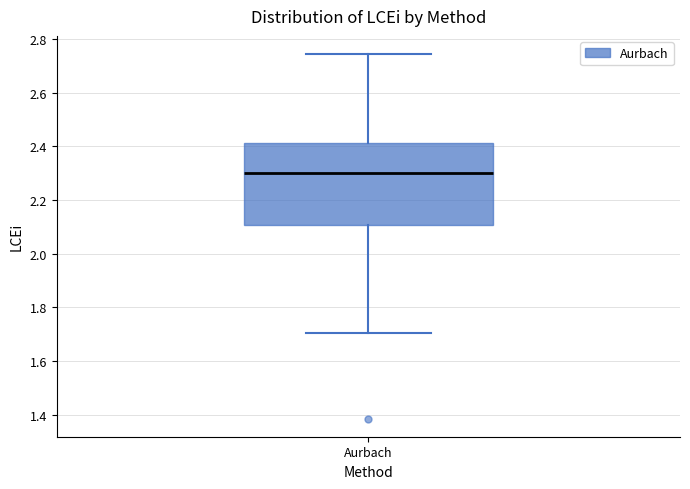

Transcribe this box plot: give where the median line is, the range the box spans, and where the two whiskers end, as read against the y-axis. The values are not printed on the chart, so give them approximately, as read against the axis.

median 2.30, box 2.10 to 2.42, whiskers 1.70 to 2.74